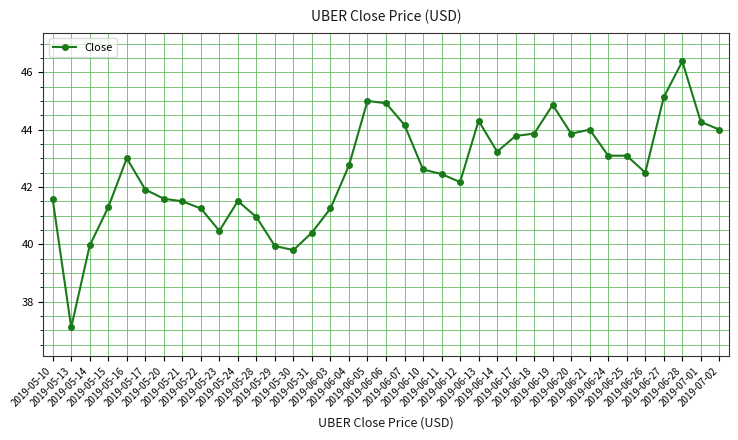

What is the difference between the second highest and second lowest values?

5.3